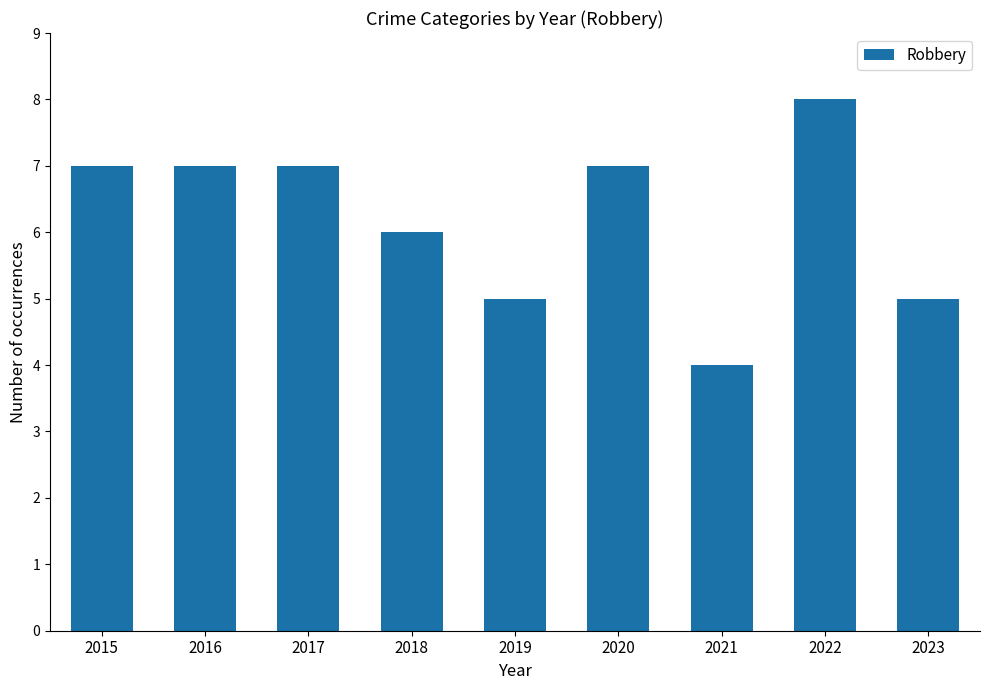

What is the sum of all values?

56